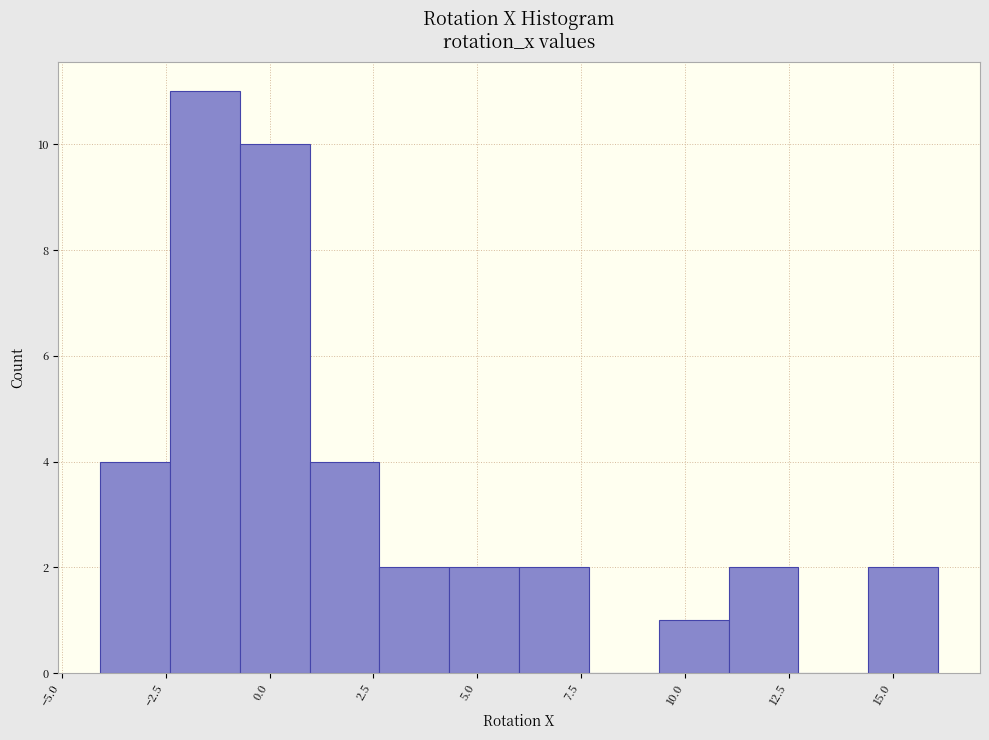

Read against the x-axis, roughly where is the centre of the tallest bar?

-1.5